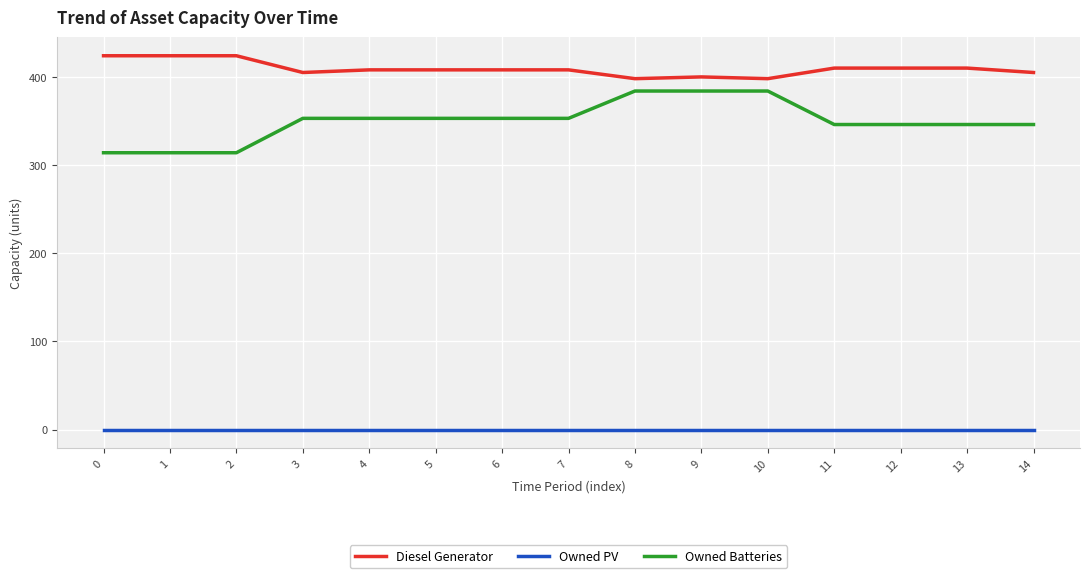

True or false: Diesel Generator has more than 0 interior local peaks.

True